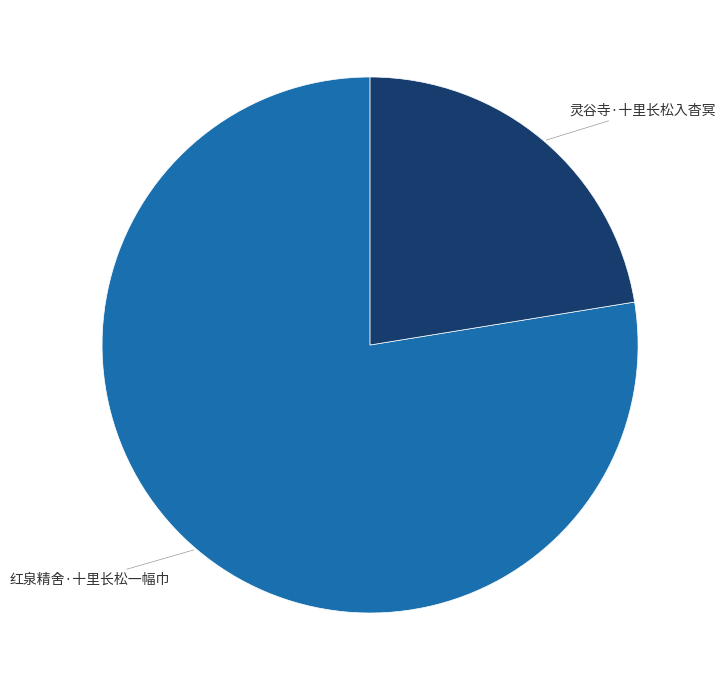

Which slice is the smallest?

灵谷寺·十里长松入杳冥